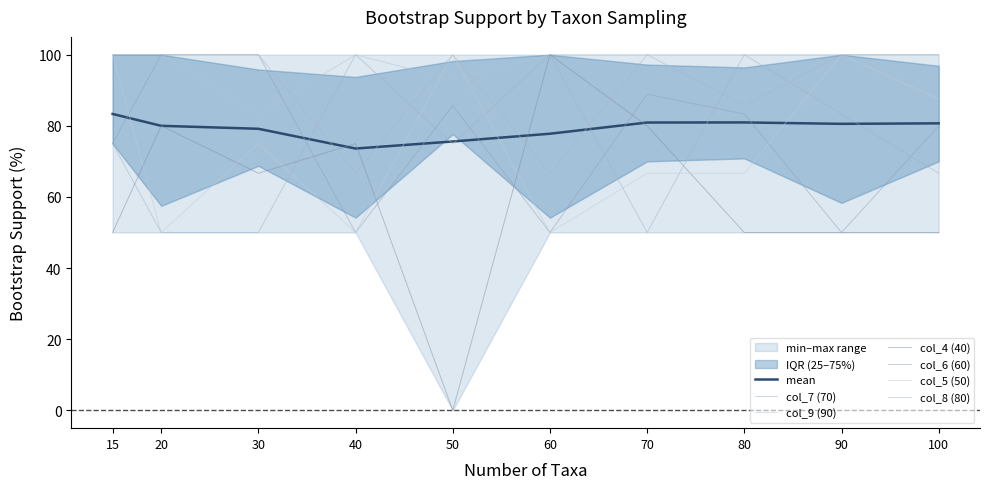

What is the maximum value for col_5 (50)?

100.0